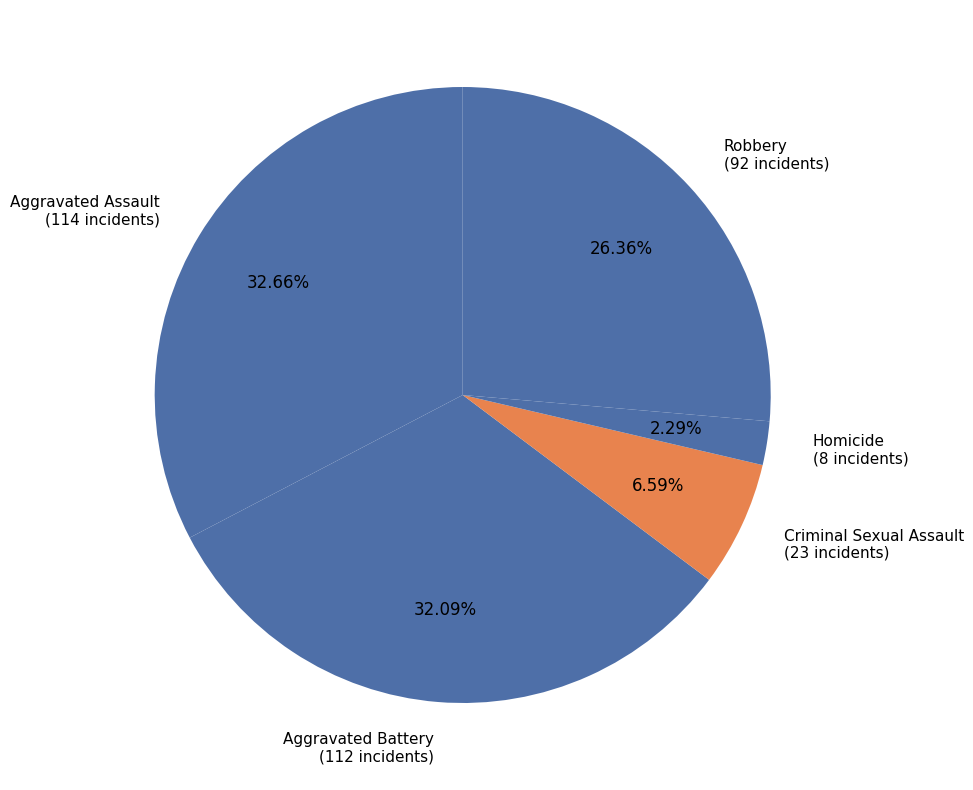

What percentage is the Criminal Sexual Assault slice, to the nearest percent?

7%